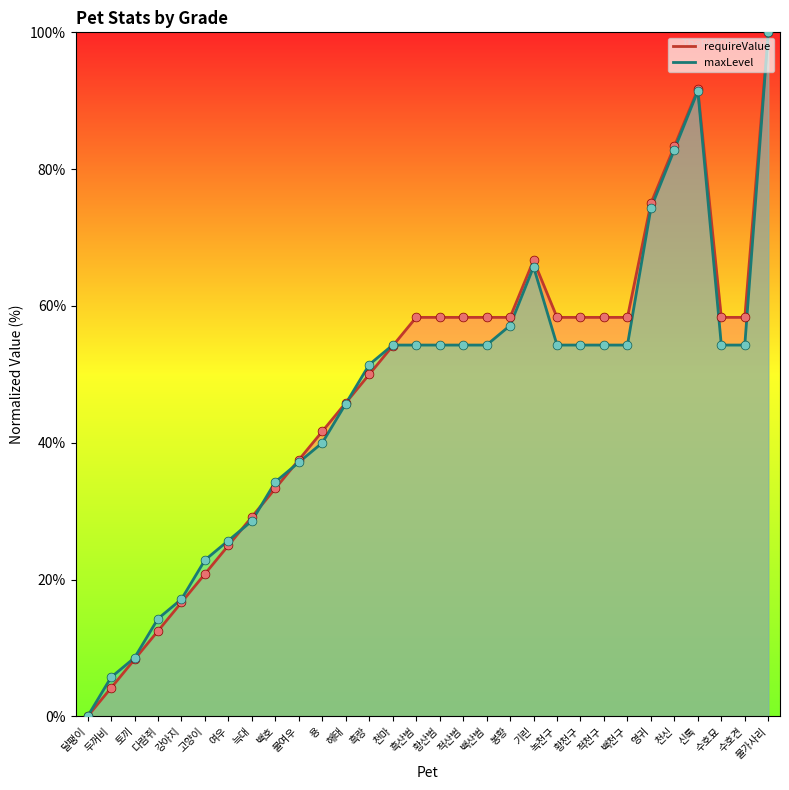

Which series reaches the minimum Y coordinate?

requireValue (line)